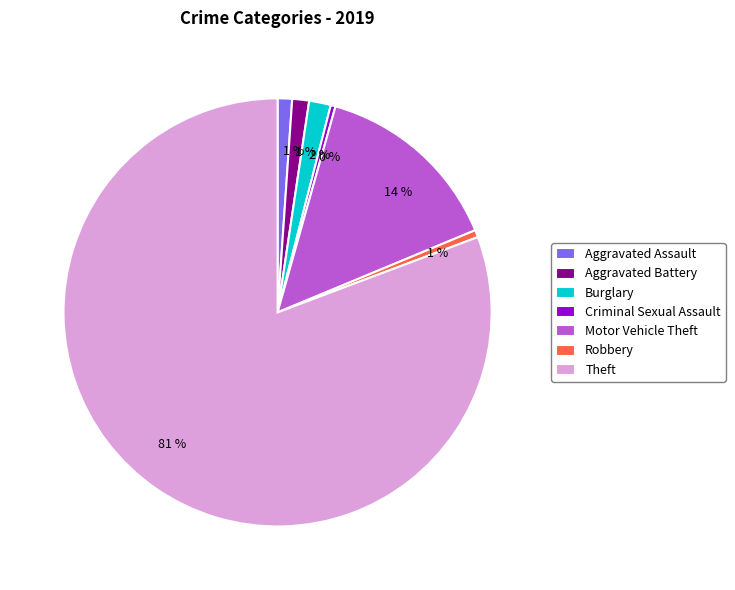

To the nearest percent, what portion does Burglary represent?

2%